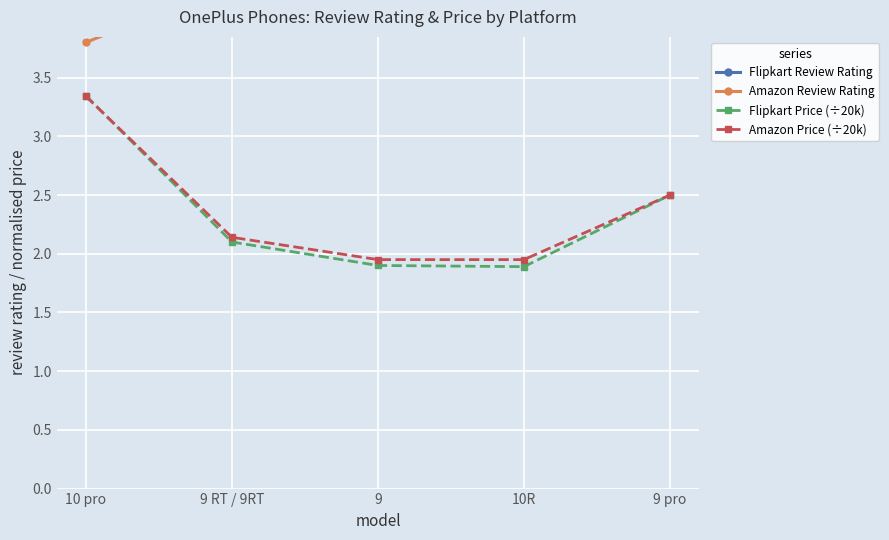

Reading left to right, extract all data points from this chart.

Flipkart Review Rating: 10 pro=3.9	9 RT / 9RT=4.7	9=4.4	10R=4.0	9 pro=3.9
Amazon Review Rating: 10 pro=3.8	9 RT / 9RT=4.3	9=4.1	10R=4.2	9 pro=4.4
Flipkart Price (÷20k): 10 pro=3.3	9 RT / 9RT=2.1	9=1.9	10R=1.9	9 pro=2.5
Amazon Price (÷20k): 10 pro=3.3	9 RT / 9RT=2.1	9=1.9	10R=1.9	9 pro=2.5